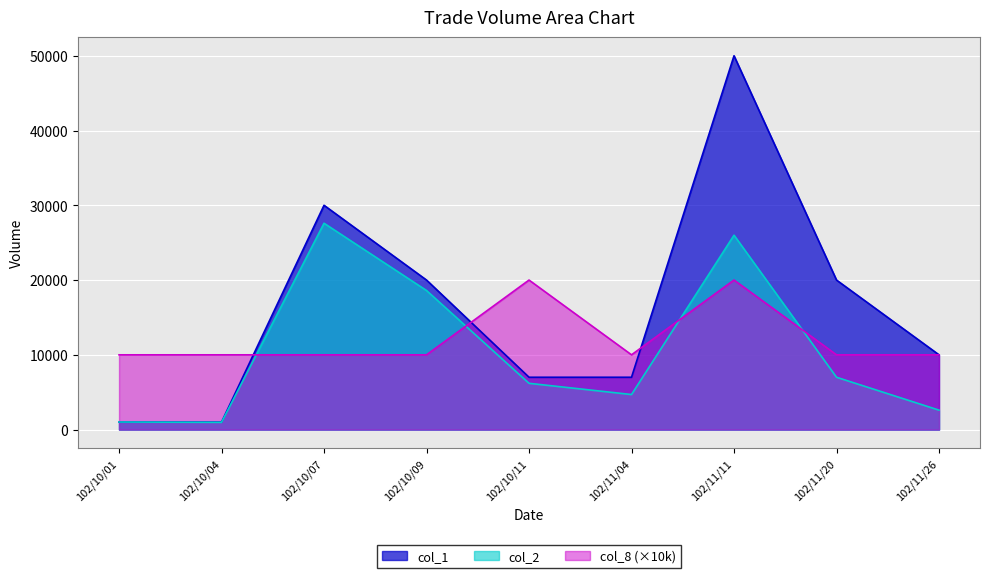

How many lines are shown in the chart?

3